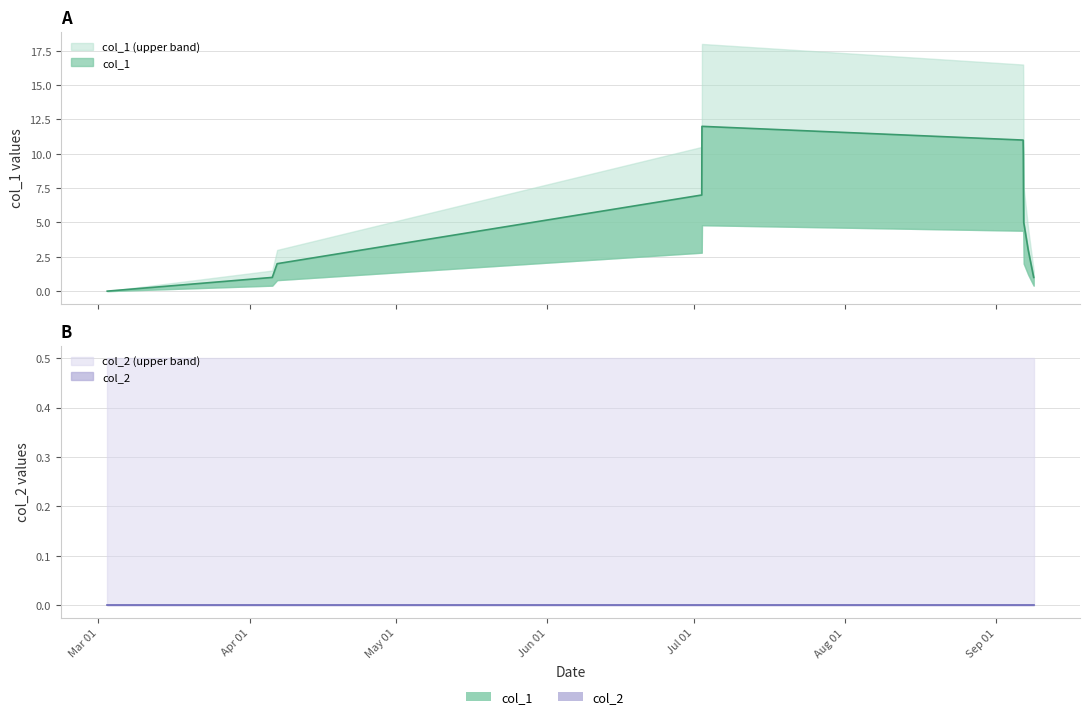

At which category does the chart reach its peak across all series?

Jul 01